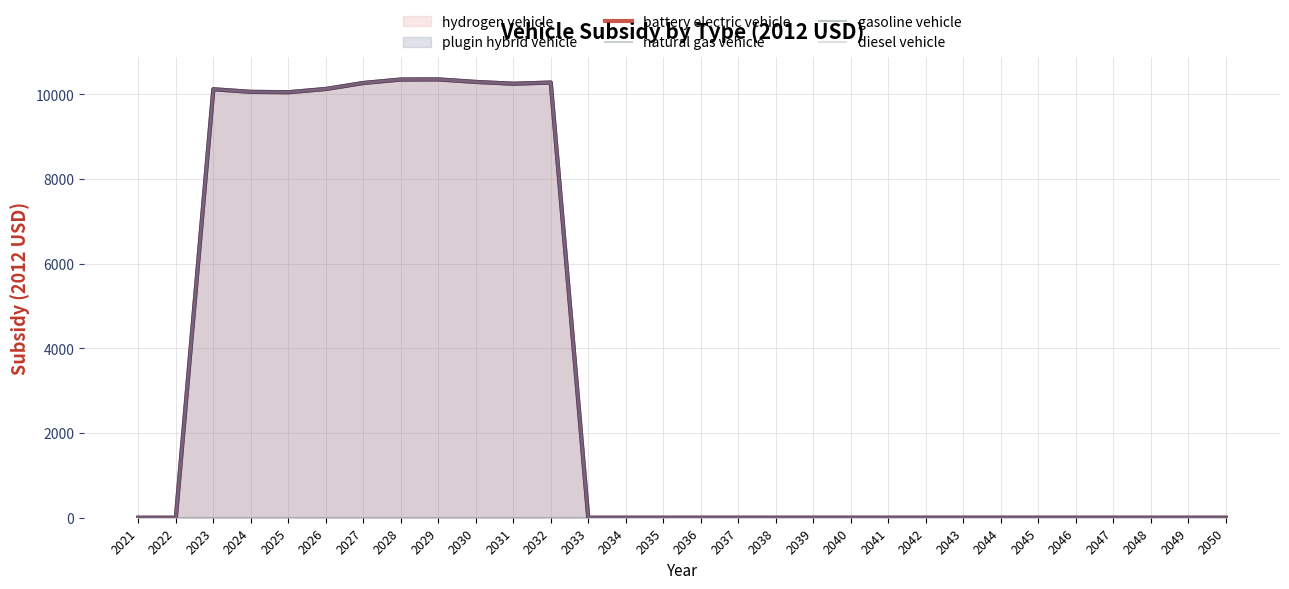

Does the chart display data point markers on the line(s)?

No